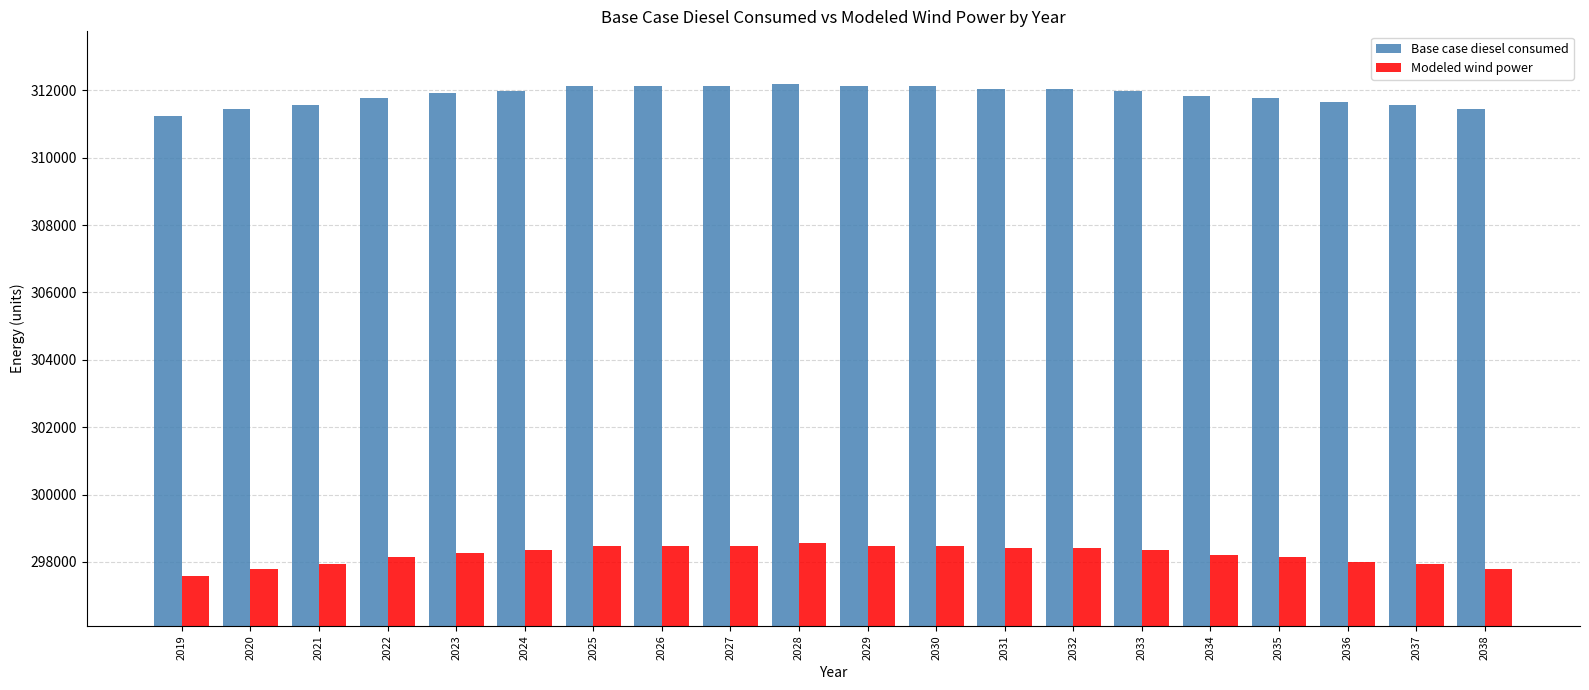

Are the bars grouped side by side (vs. stacked)?

Yes